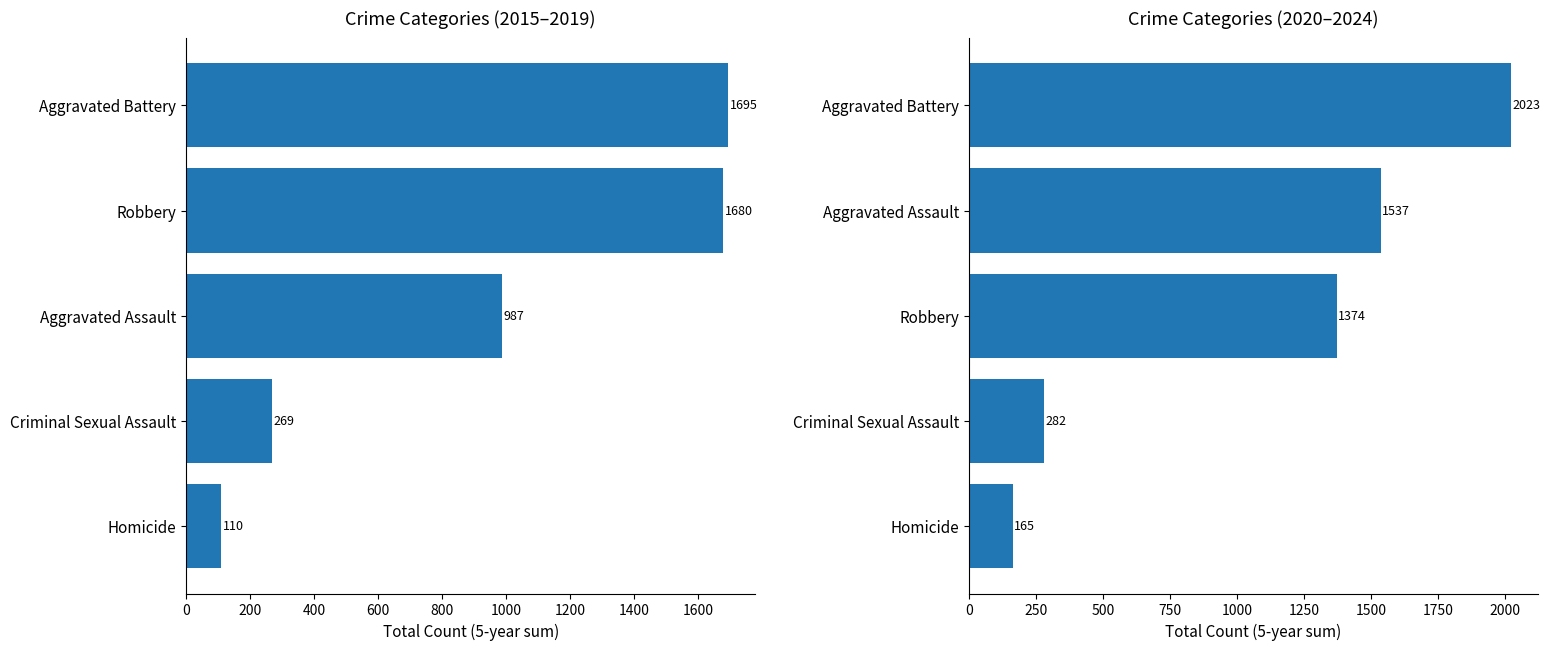

Between Homicide and Aggravated Battery, which series saw the biggest shift?

2020–2024